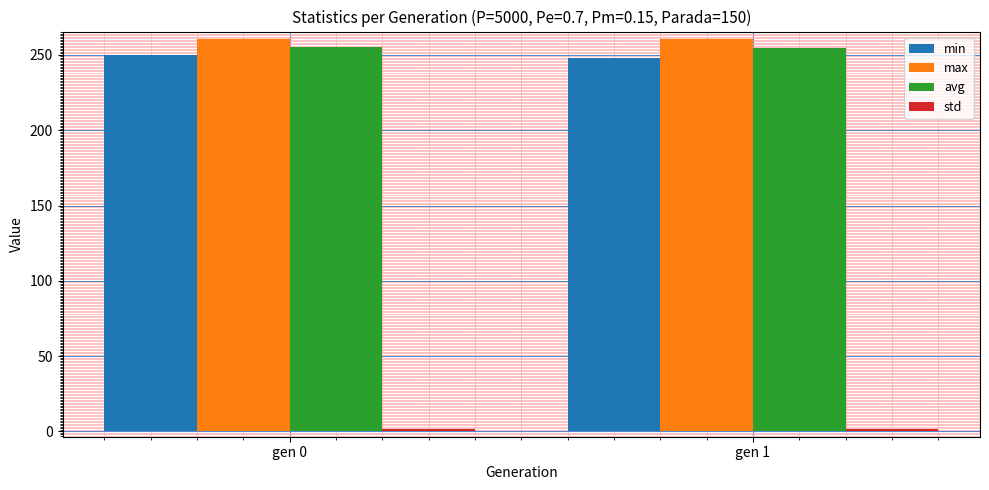

Which series has the largest total across all categories?

max